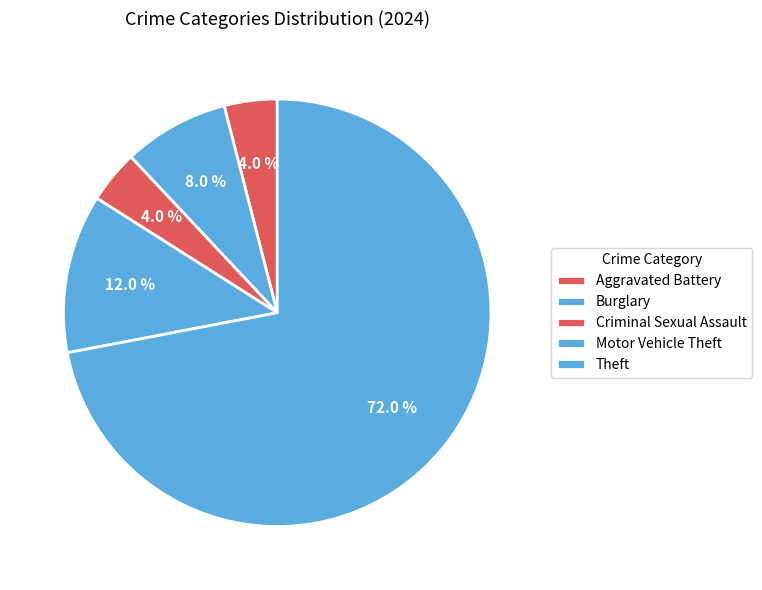

Between Criminal Sexual Assault and Theft, which is larger?

Theft